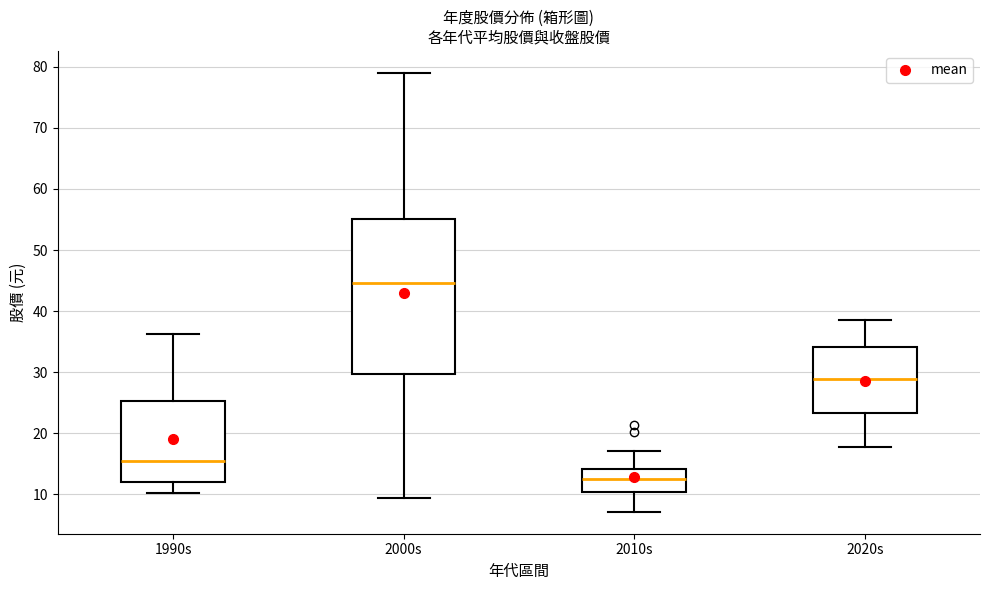

Reading left to right, transcribe this box plot: for each box, give where its median line is, the range the box spans, and where its two whiskers end, as read against the y-axis. The values are not printed on the chart, so give them approximately, as read against the axis.

1990s: median 16, box 12 to 25, whiskers 10 to 36
2000s: median 45, box 30 to 55, whiskers 9 to 79
2010s: median 13, box 10 to 14, whiskers 7 to 17
2020s: median 29, box 23 to 34, whiskers 18 to 39